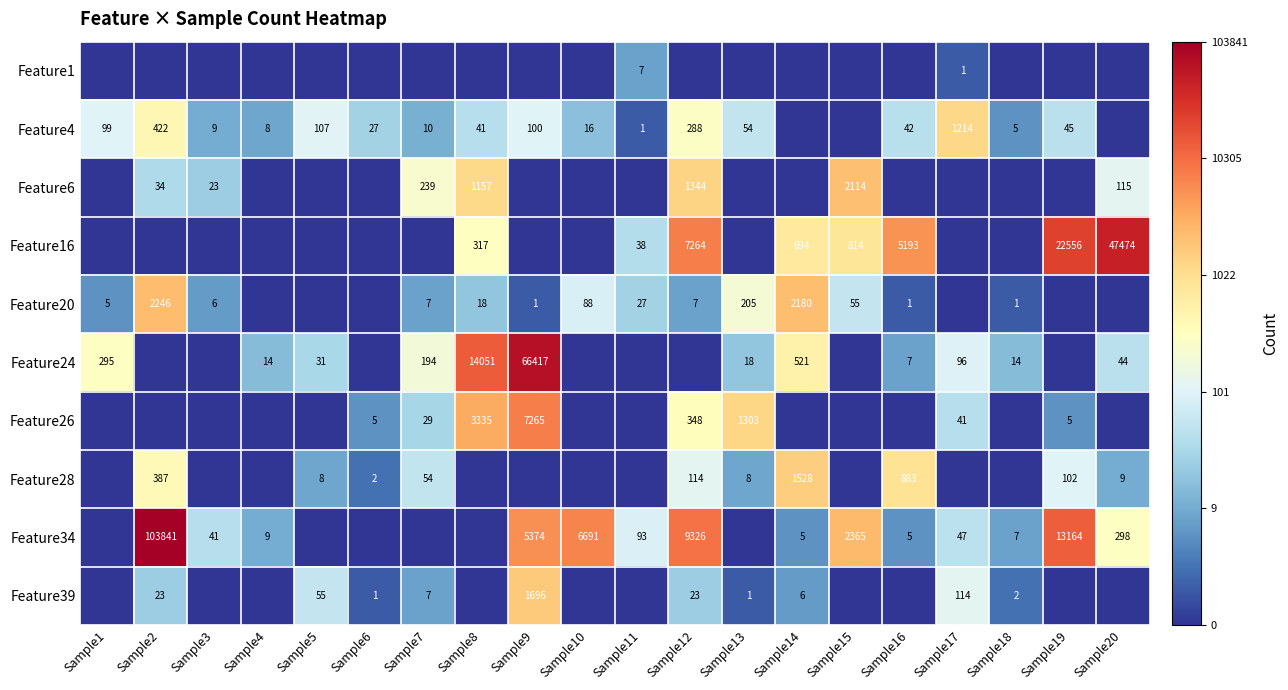

At which category is the sum across all series the highest?

Sample12